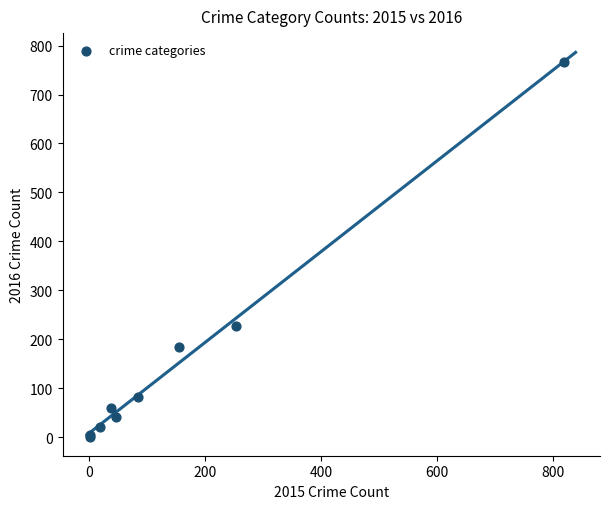

What Y value in the scatter plot is closest to 384?

227